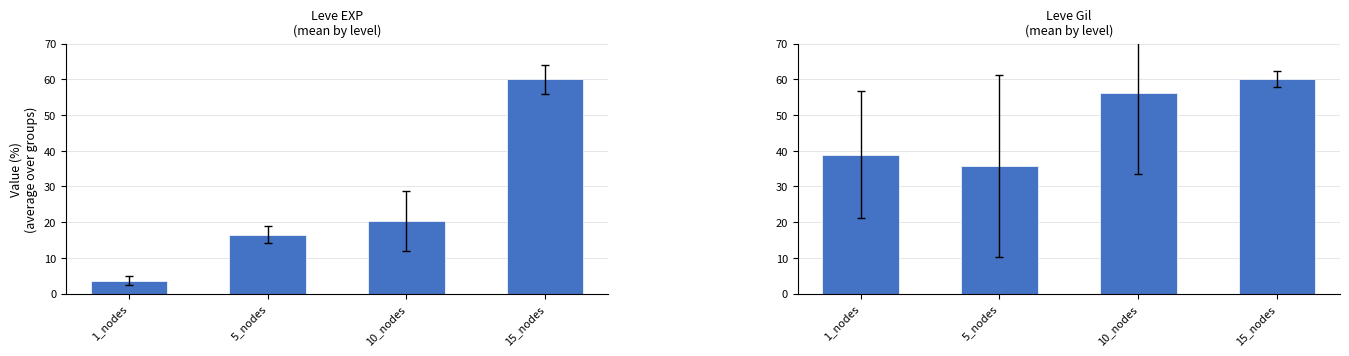

What are all the series names shown in the legend?

Leve EXP
(mean by level), Leve Gil
(mean by level)